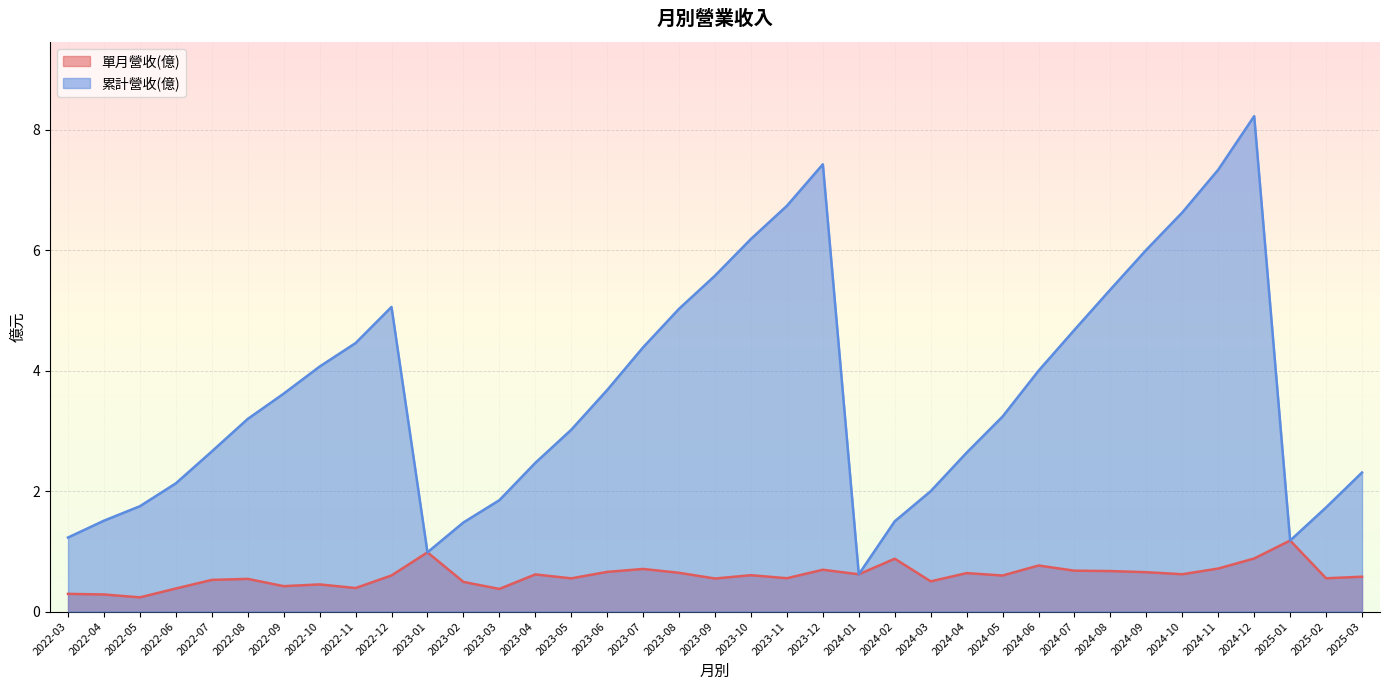

What are all the series names shown in the legend?

單月營收(億), 累計營收(億)